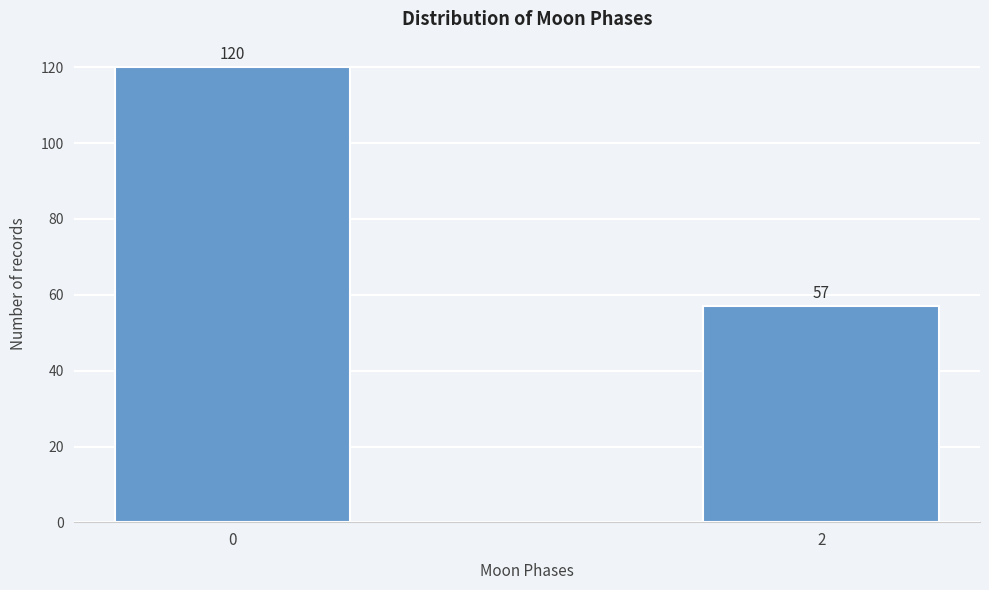

Reading left to right, extract all data points from this chart.

0=120	2=57